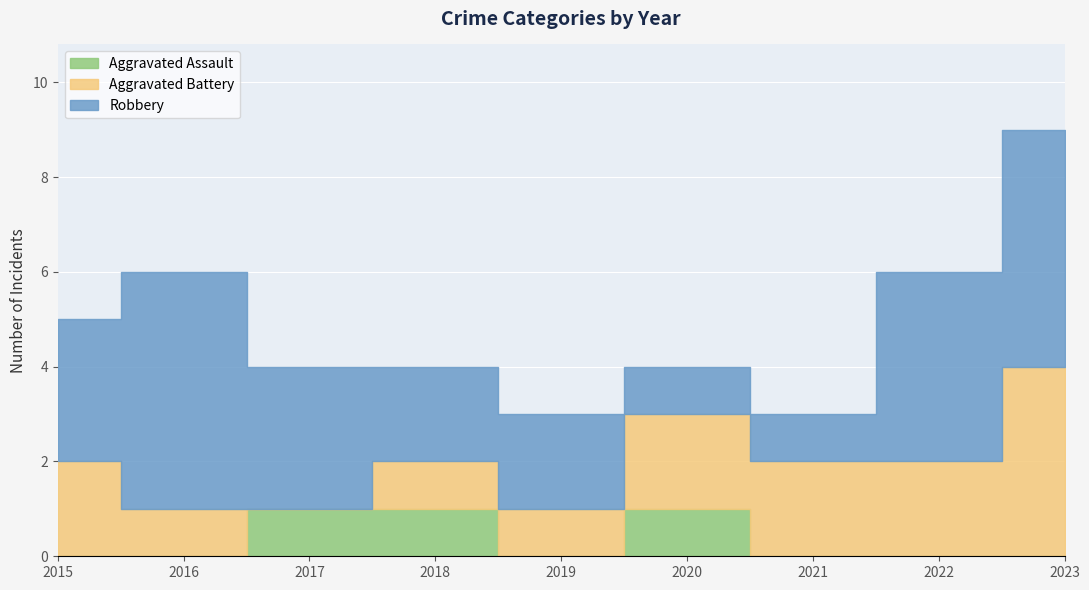

At which label does Aggravated Battery first exceed 2?

2023